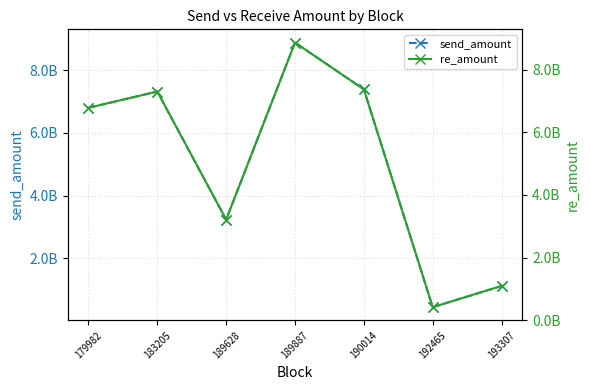

Is it true that re_amount equals 7299000000 at 183205?

True